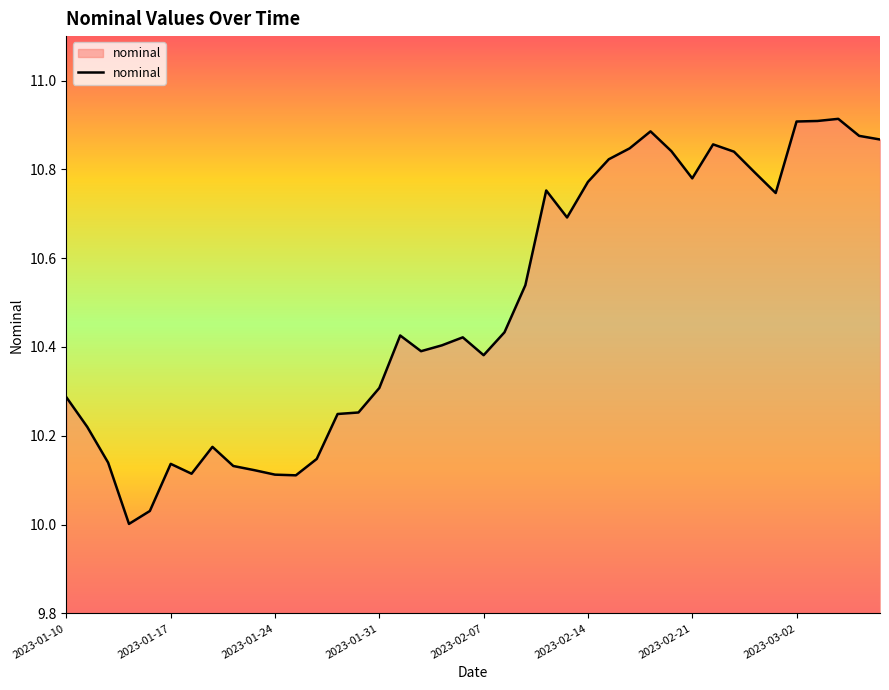

What is the minimum value shown in the chart?

10.0